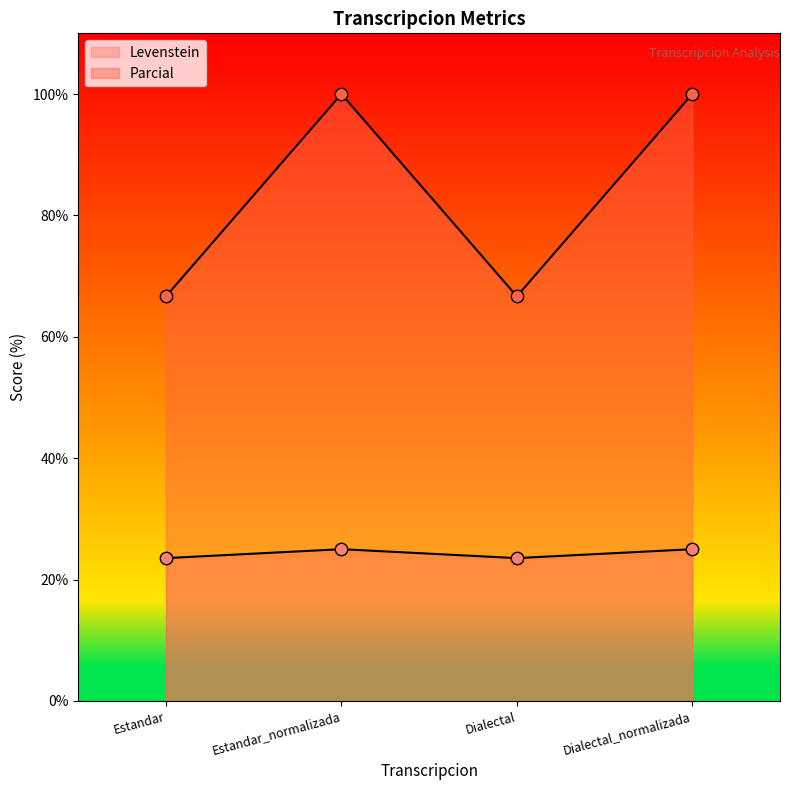

Which series reaches the maximum Y coordinate?

Parcial